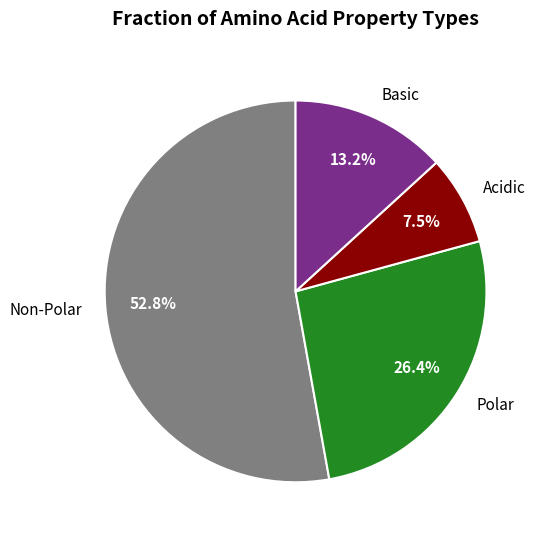

Between Acidic and Basic, which is larger?

Basic